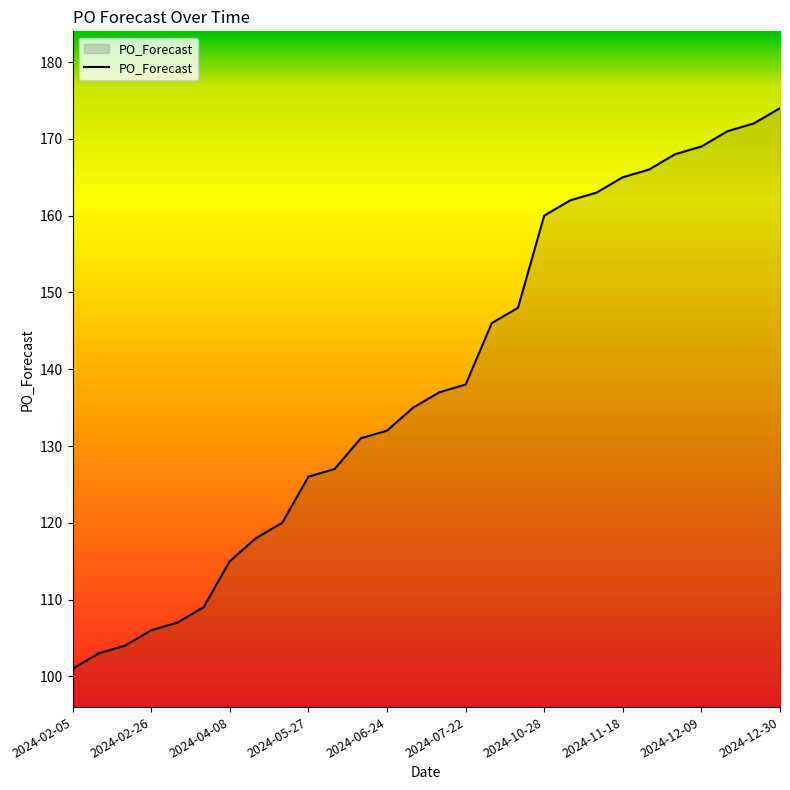

What is the greatest value displayed?

174